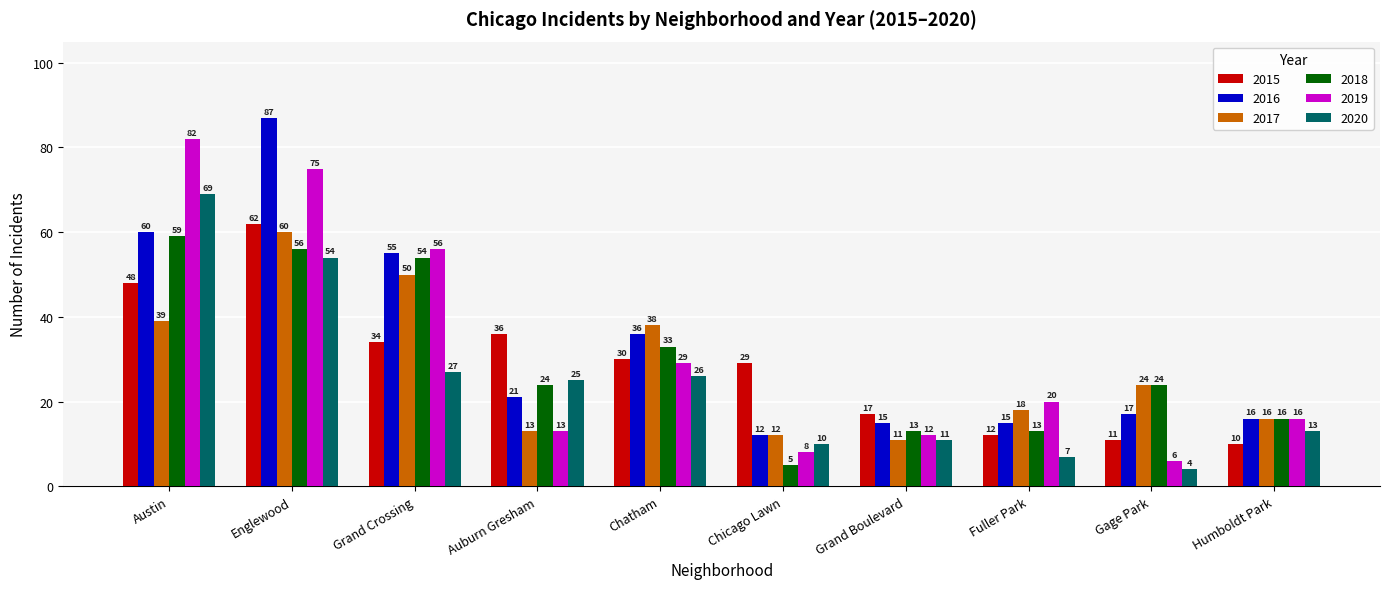

How many data points in 2018 are less than 24?

4